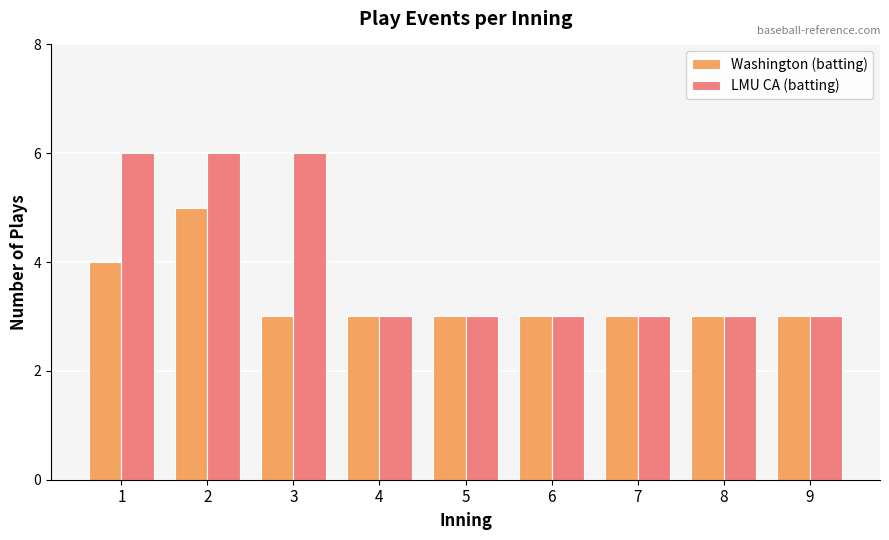

What is the difference between the second highest and minimum values in the LMU CA (batting) series?

3